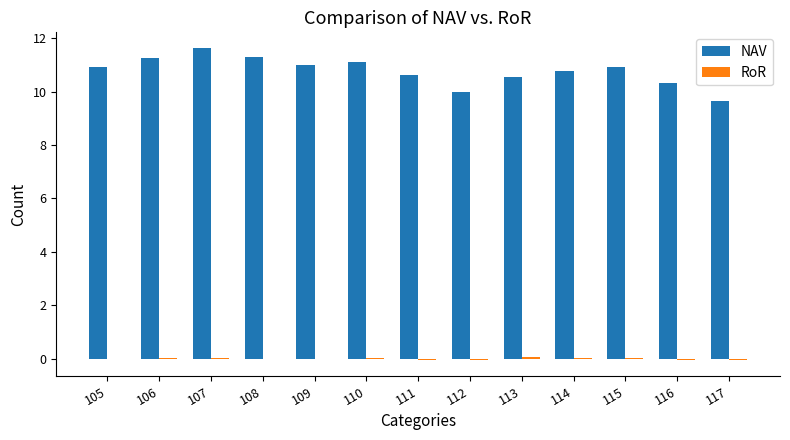

Which category has the highest value across all series?

107